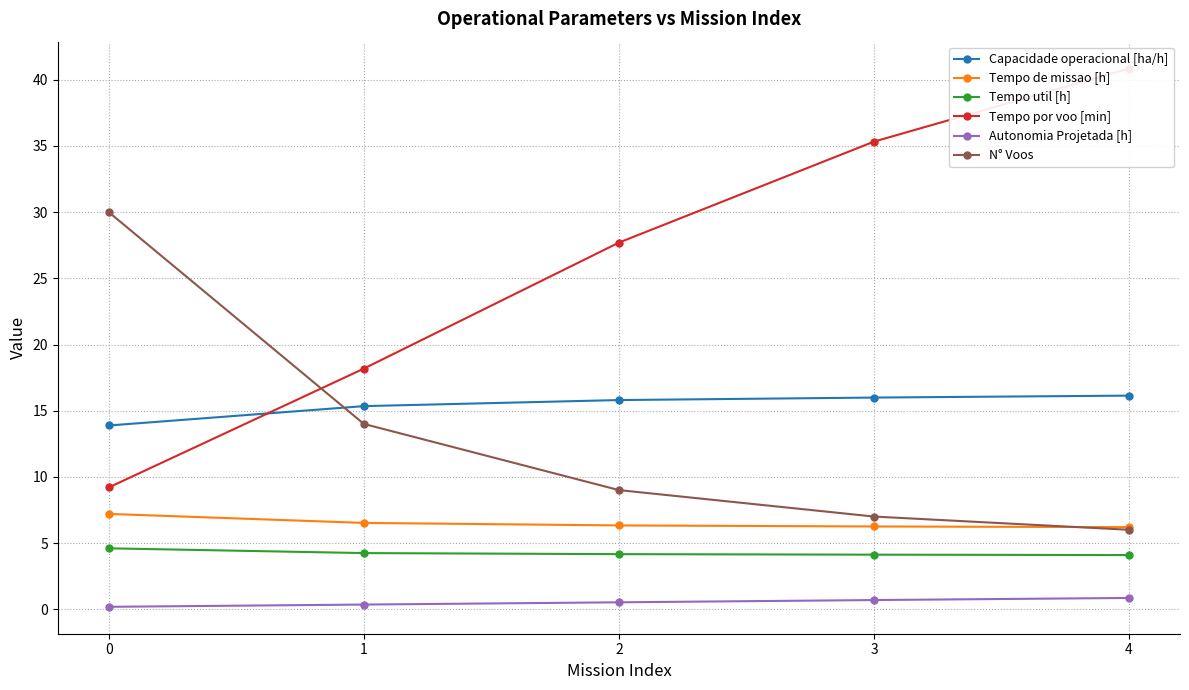

At which category is the sum across all series the highest?

4